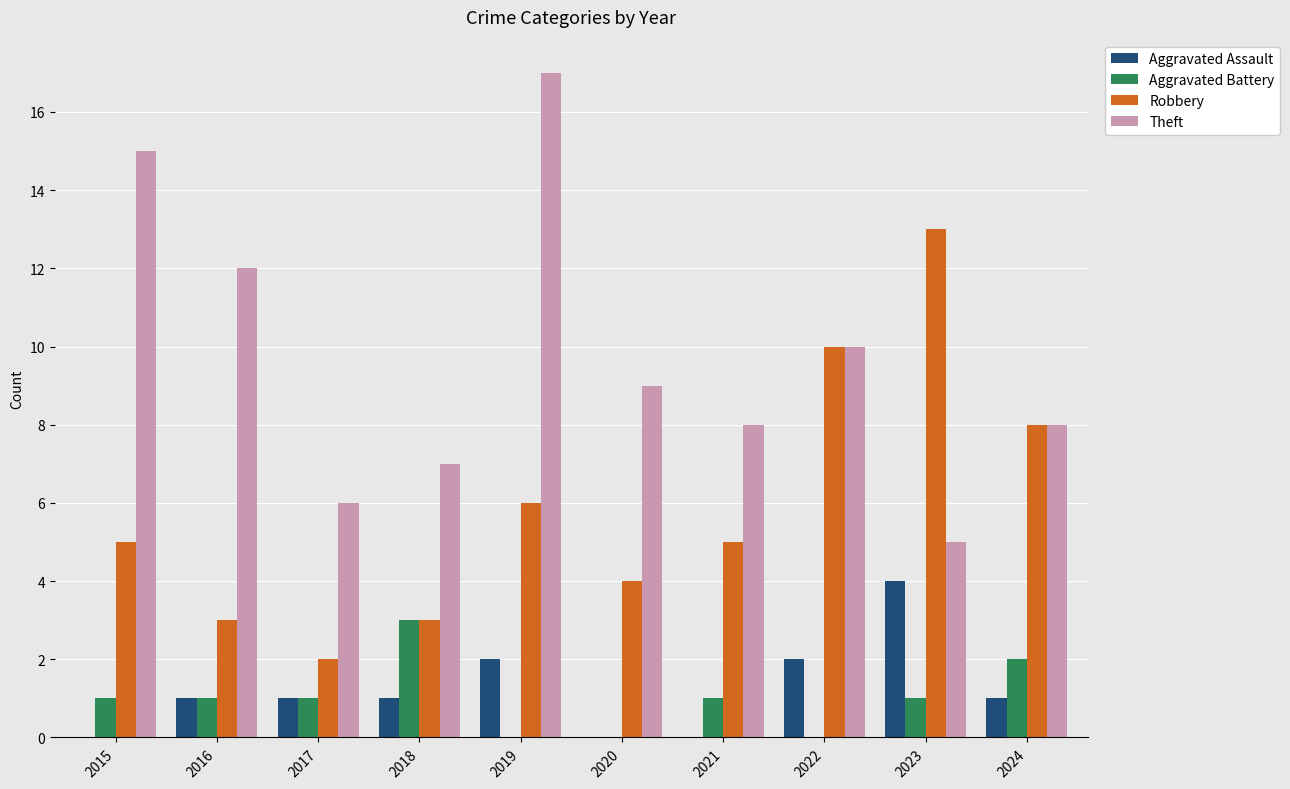

Is the value of Theft at 2020 greater than the value of Aggravated Assault at 2015?

Yes